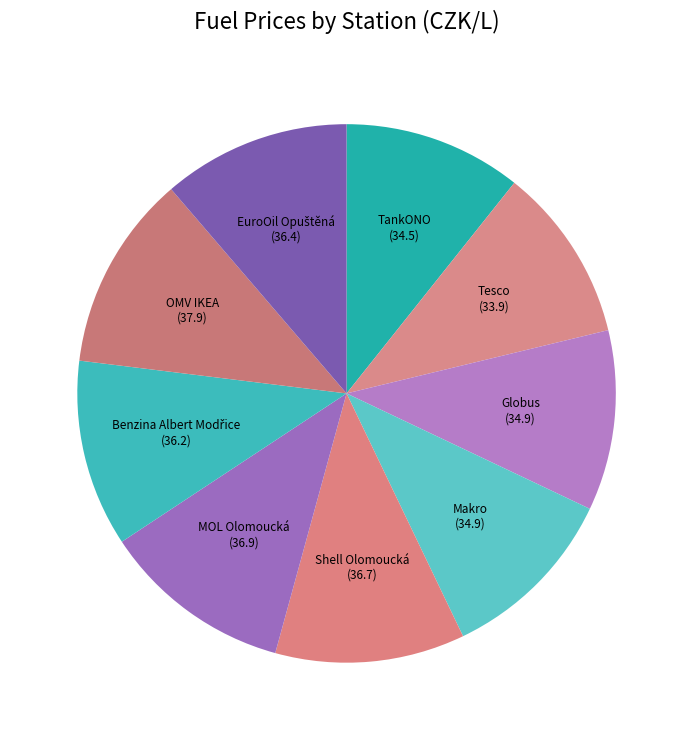

Is Globus the majority of the pie?

No